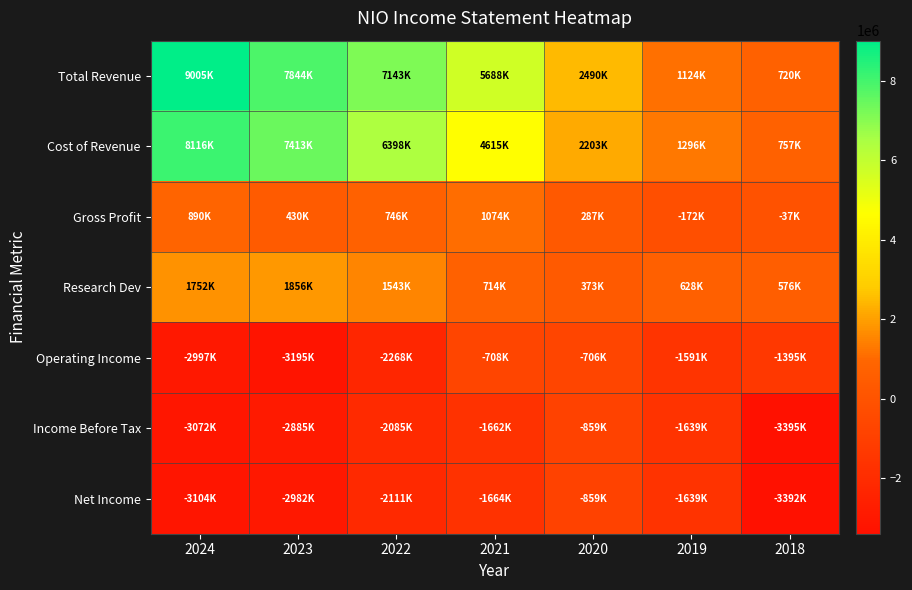

Rank the series by their maximum value, from lowest to highest.

Net Income, Income Before Tax, Operating Income, Gross Profit, Research Dev, Cost of Revenue, Total Revenue